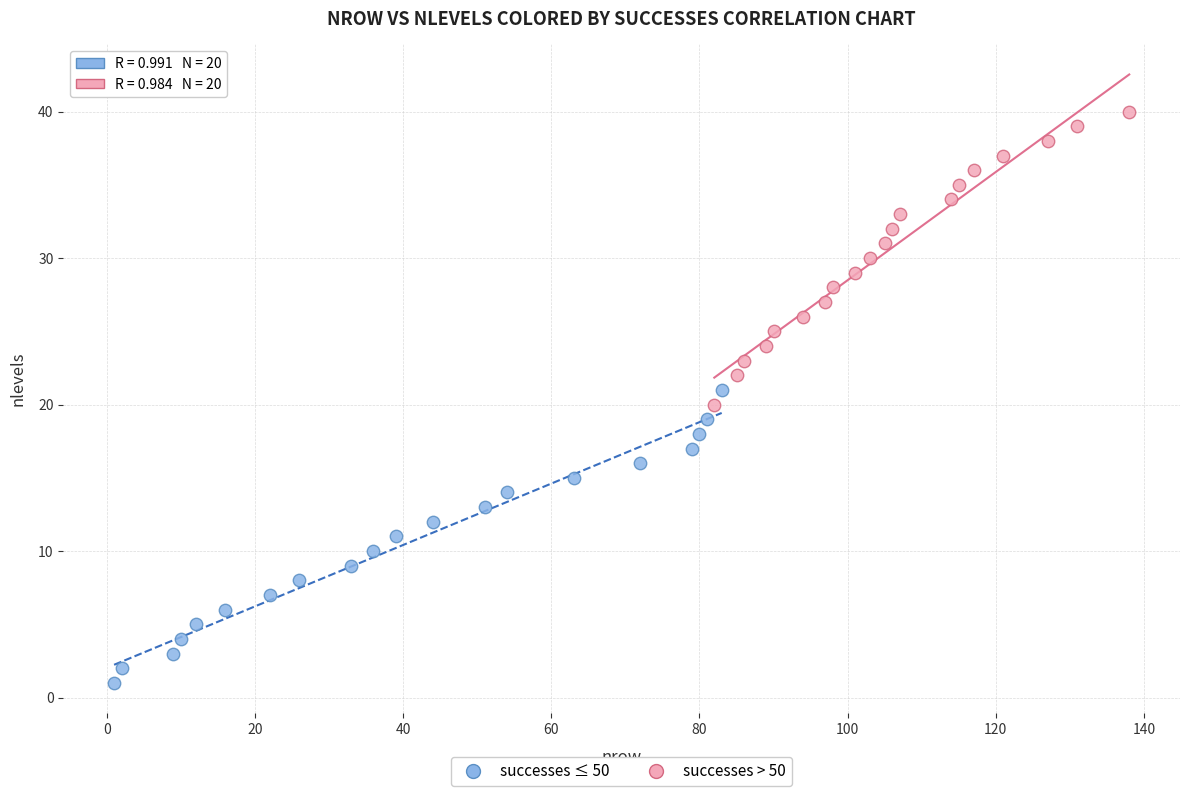

Which series reaches the minimum Y coordinate?

successes ≤ 50